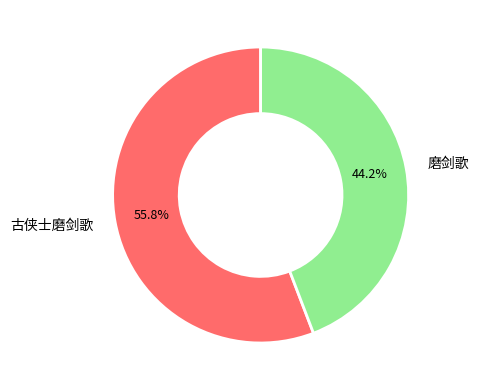

Is it true that 古侠士磨剑歌 is 56% of the pie?

True